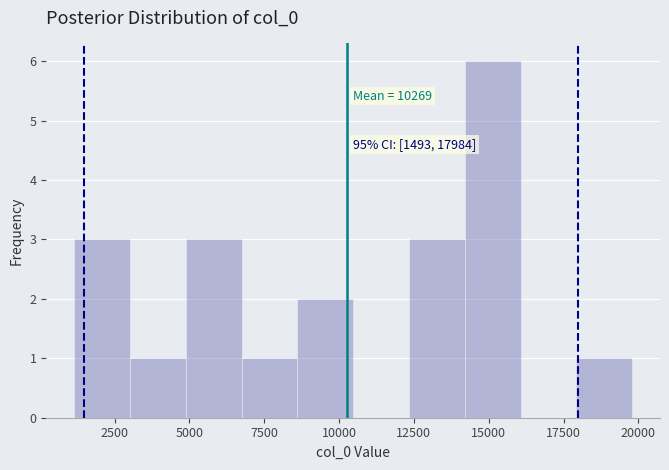

Around what value on the x-axis is the tallest bar? Give the approximate position of its centre, as read against the axis.

15000